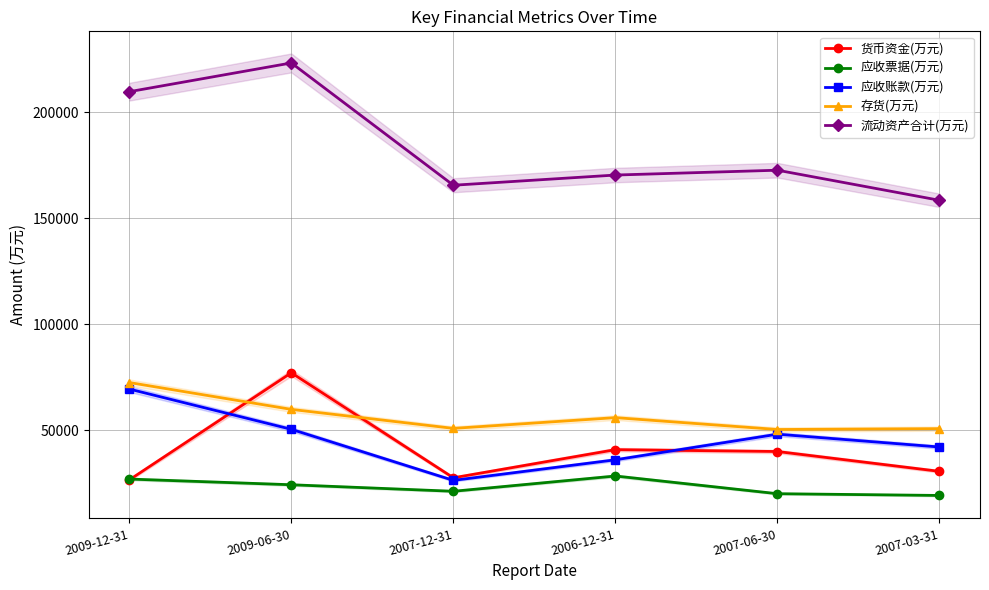

At how many categories does at least one series exceed 218550?

1